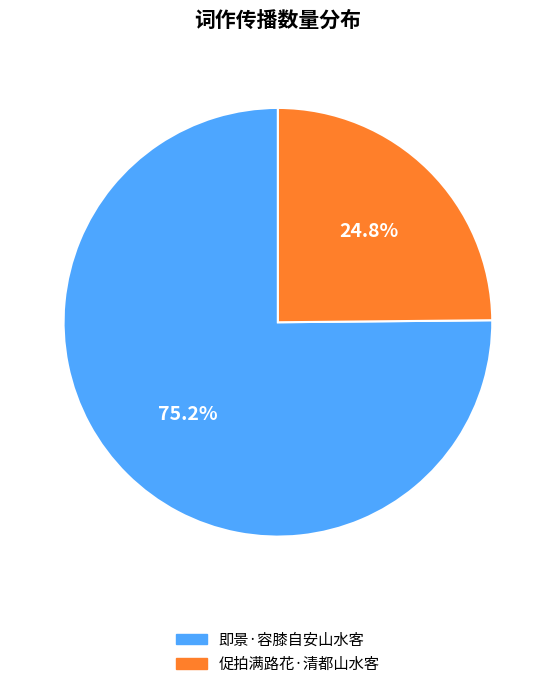

To the nearest percent, what portion does 促拍满路花·清都山水客 represent?

25%